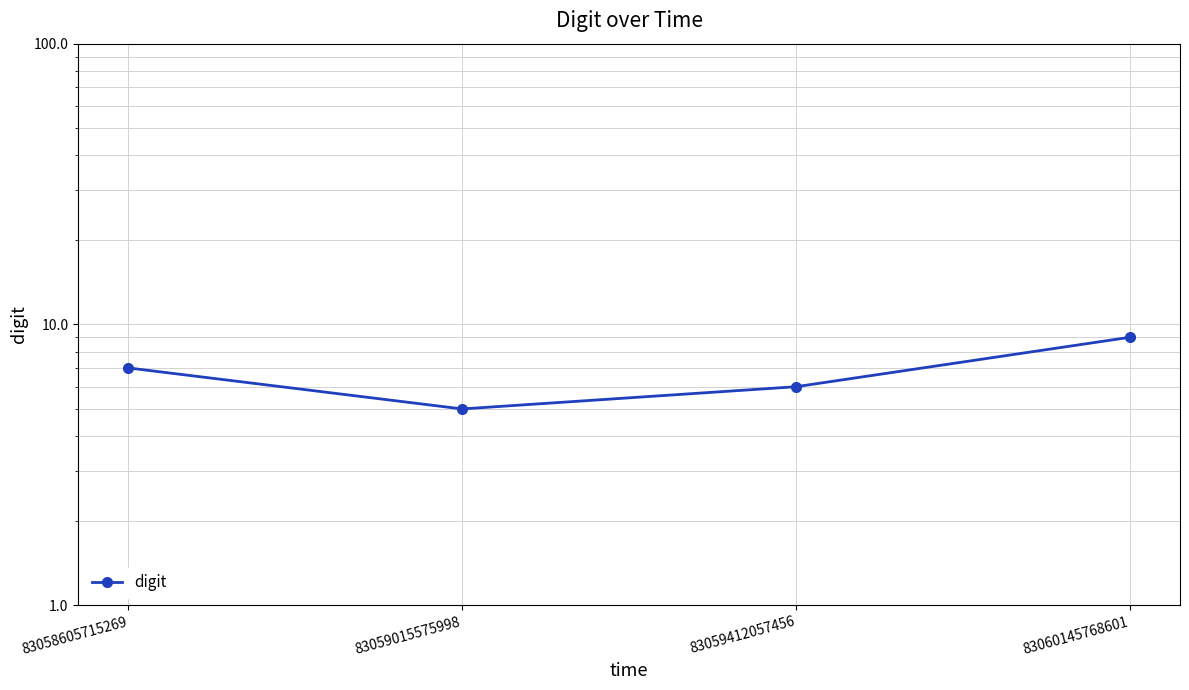

What is the sum of all values?

27